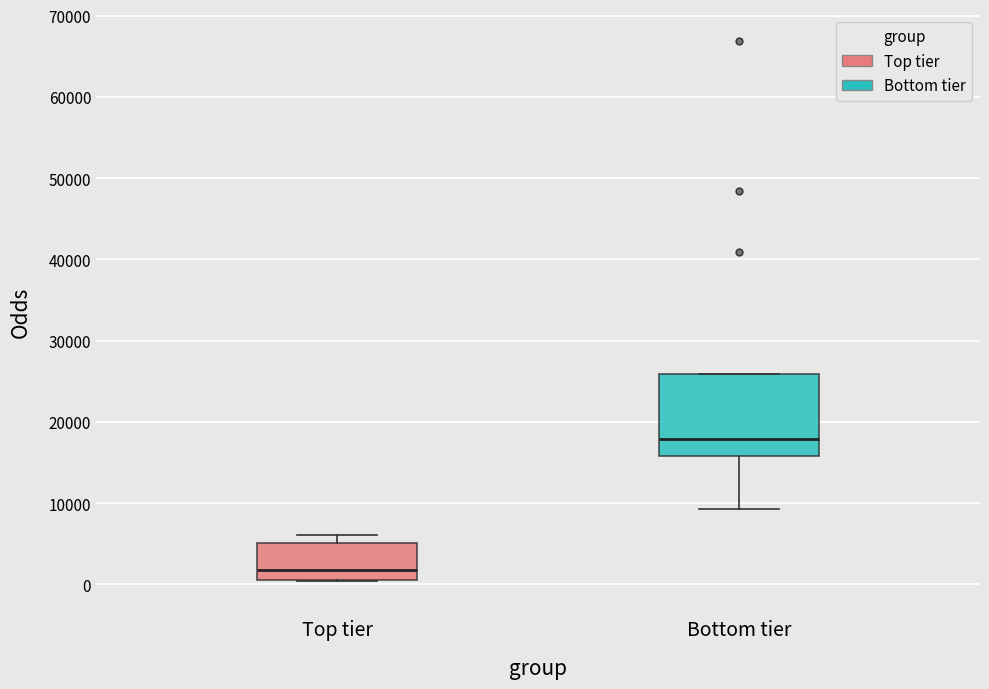

Which box is the tallest, from its lower edge to its upper edge?

Bottom tier